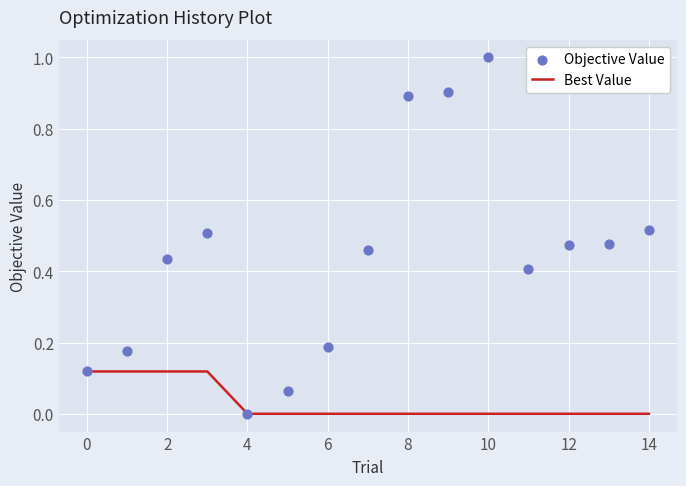

The Best Value series shows -0.1 at 12. True or false?

False